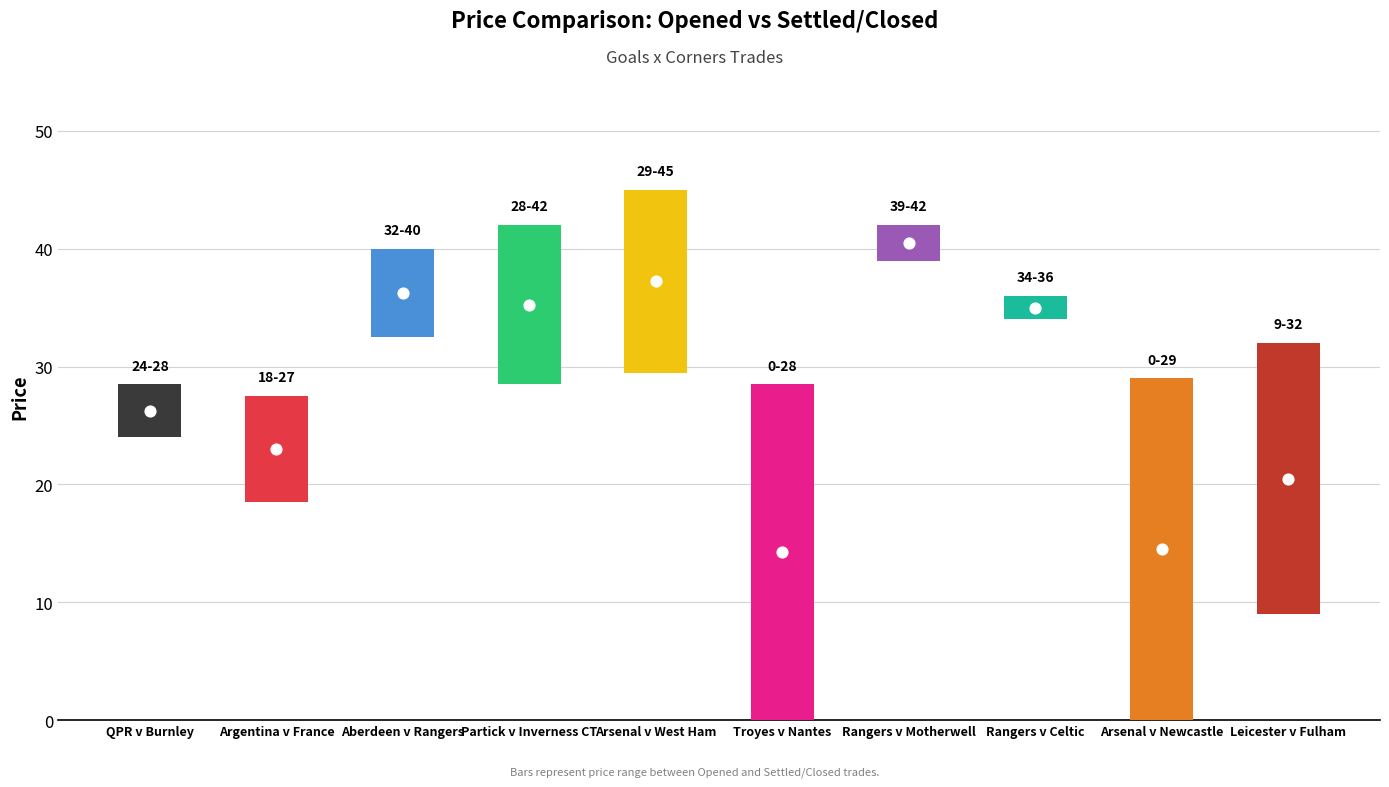

Which series has the largest total across all categories?

Opened